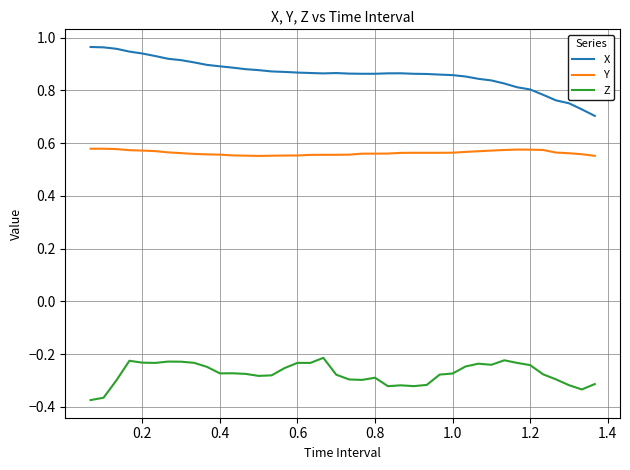

What is the difference between the maximum and minimum values in the X series?

0.3